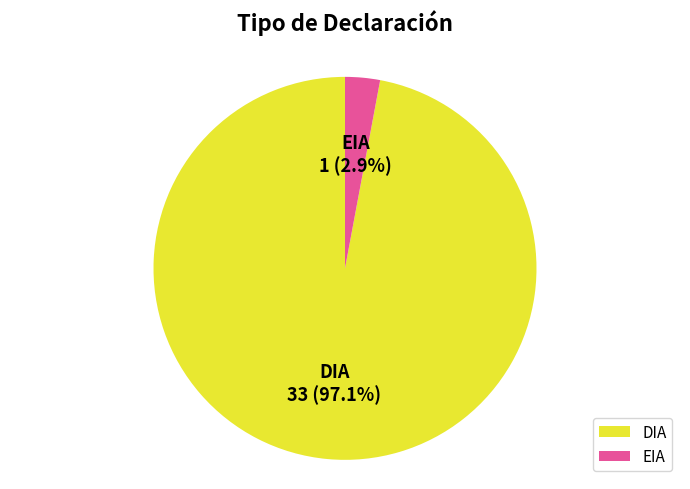

Which slice is the smallest?

EIA